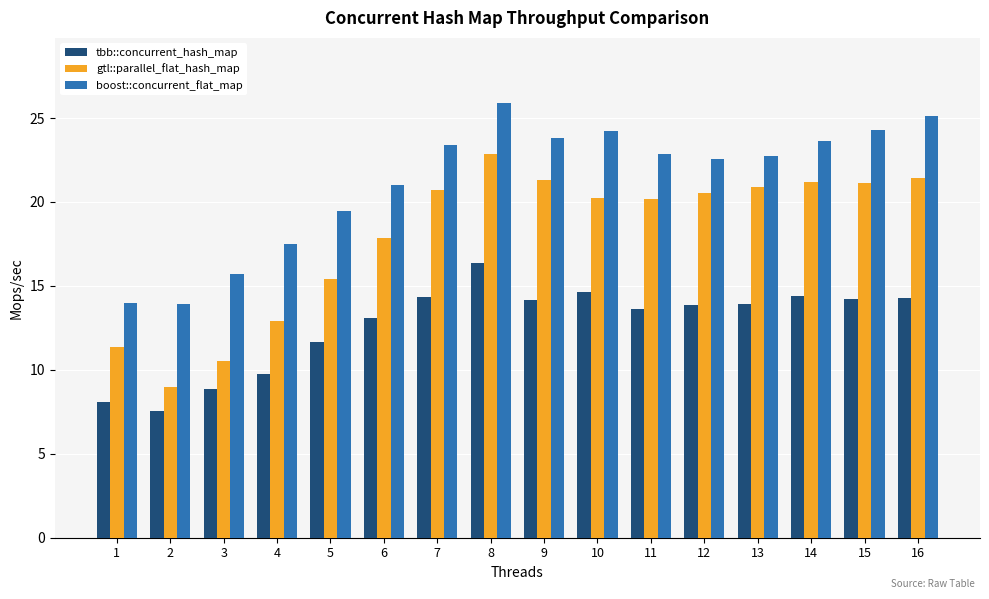

True or false: boost::concurrent_flat_map has a value of 42.6 at 15.

False